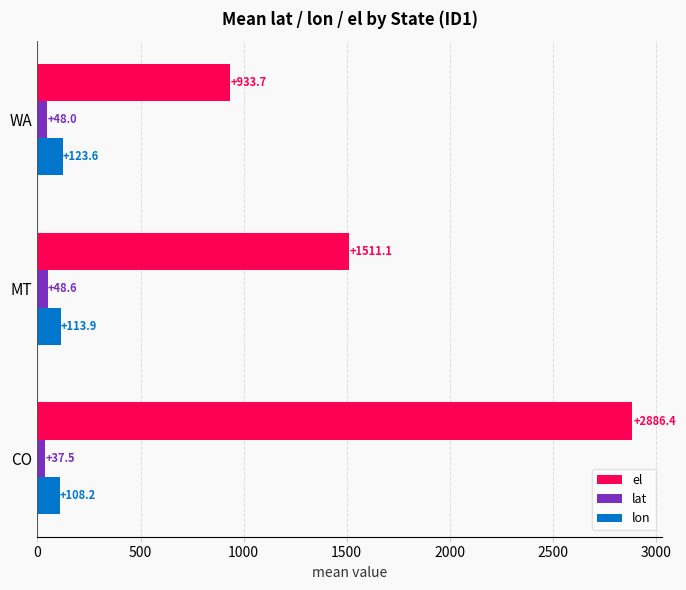

Rank the categories by lon value from lowest to highest.

CO, MT, WA